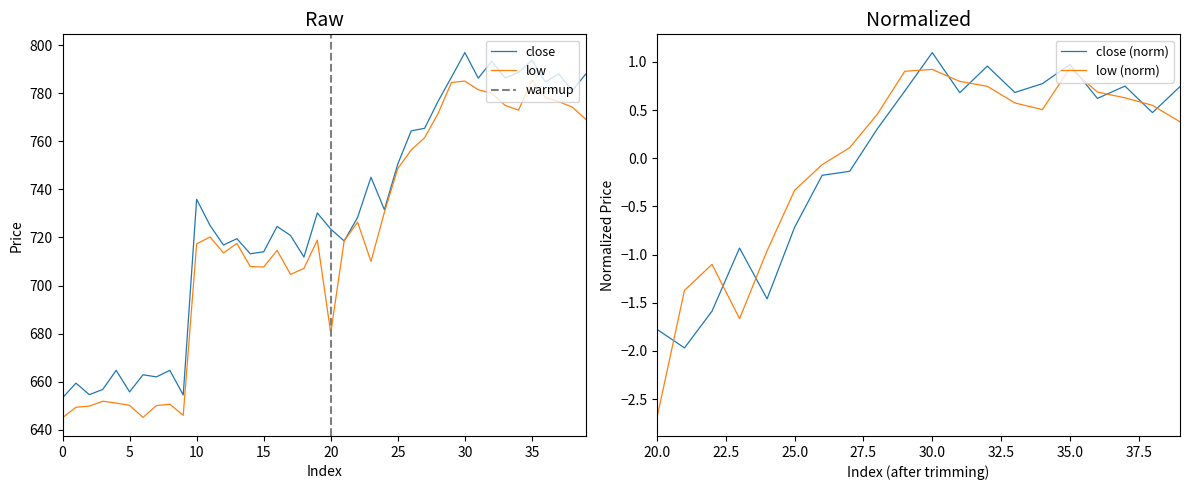

At how many categories does at least one series exceed 698?

30